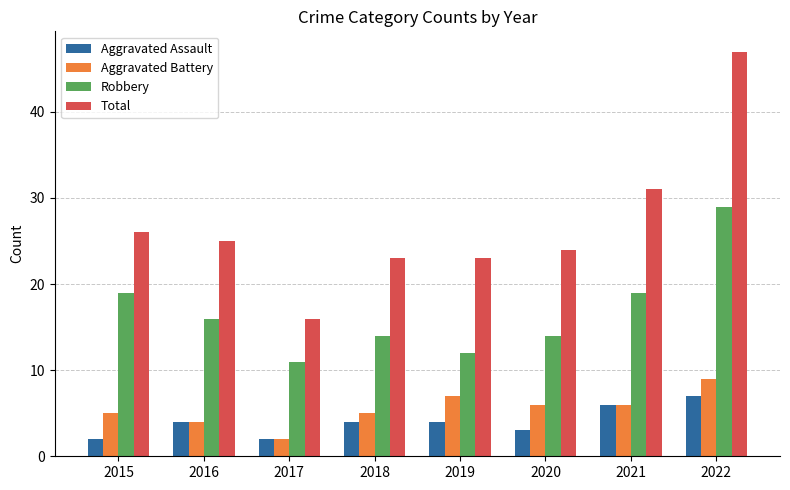

At which category is the sum across all series the highest?

2022